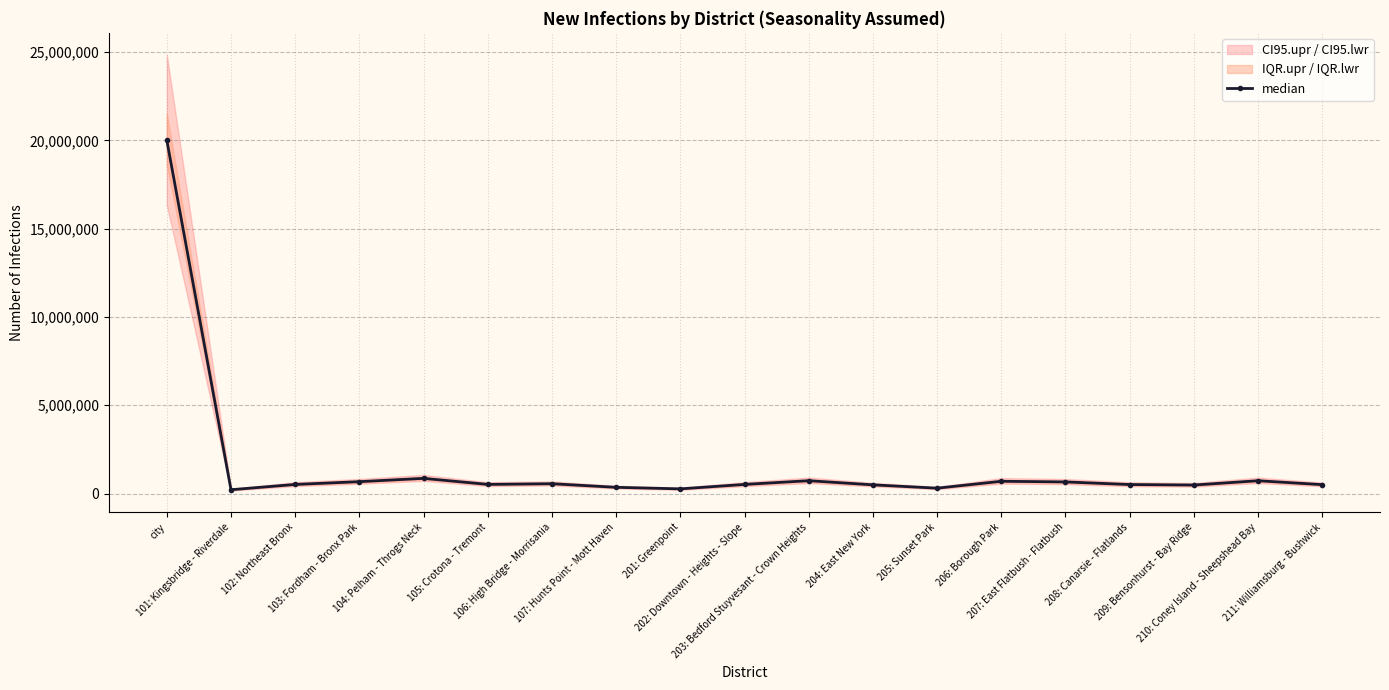

True or false: median has more than 2 points higher than both neighbors.

True